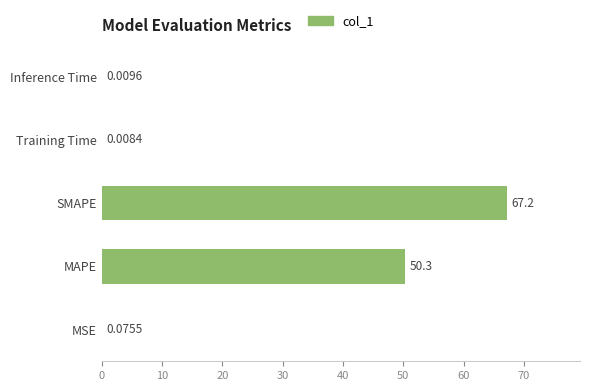

At which category does the chart reach its peak across all series?

SMAPE